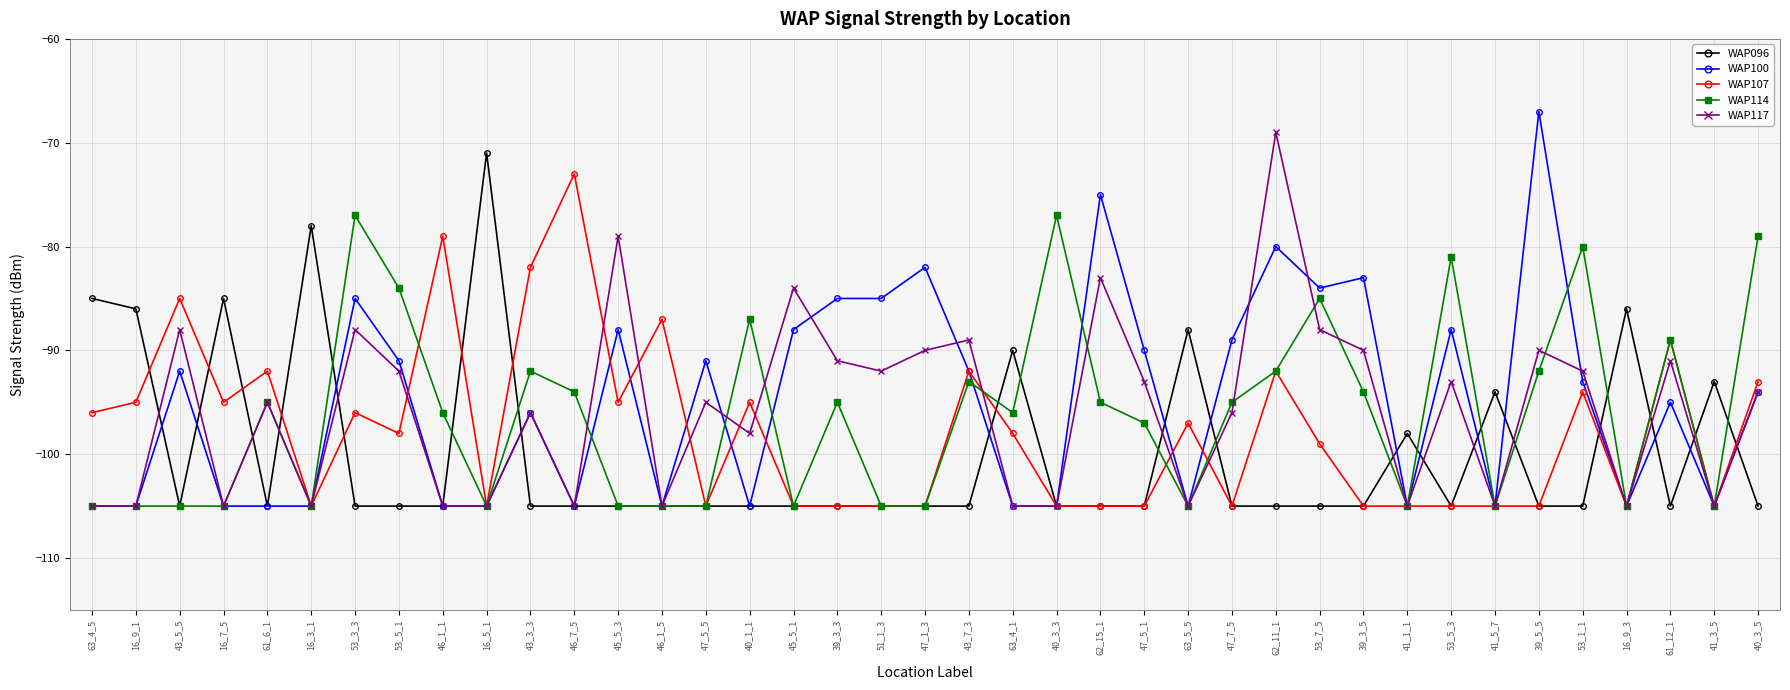

In WAP117, how many points are higher than both neighbors (excluding endpoints)?

13